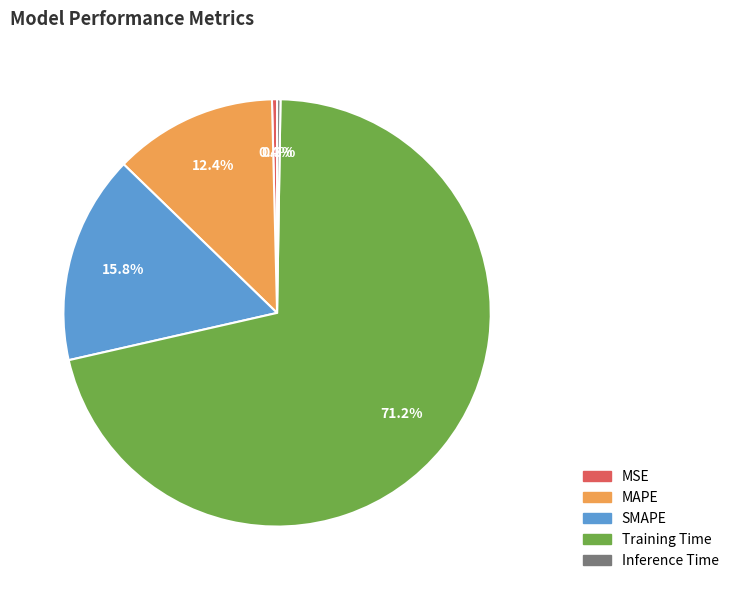

To the nearest percent, what percentage of the pie is MAPE?

12%